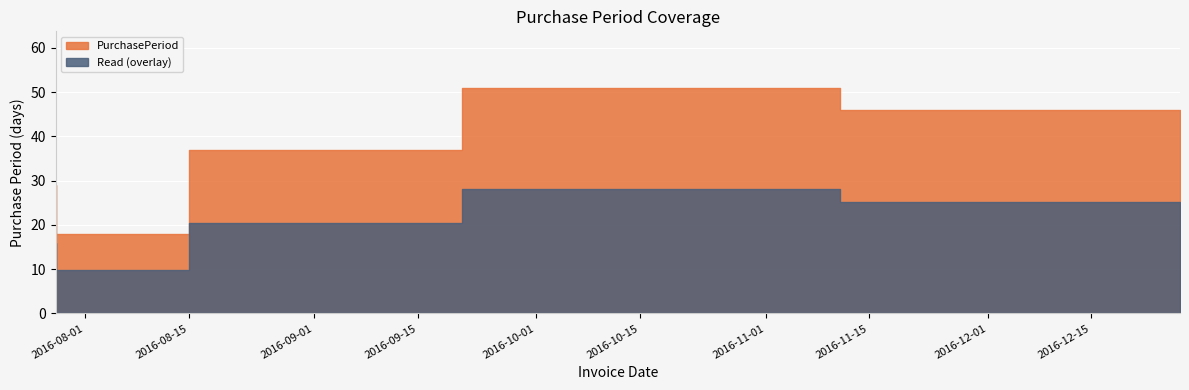

Which label corresponds to the largest value in the chart?

2016-11-11